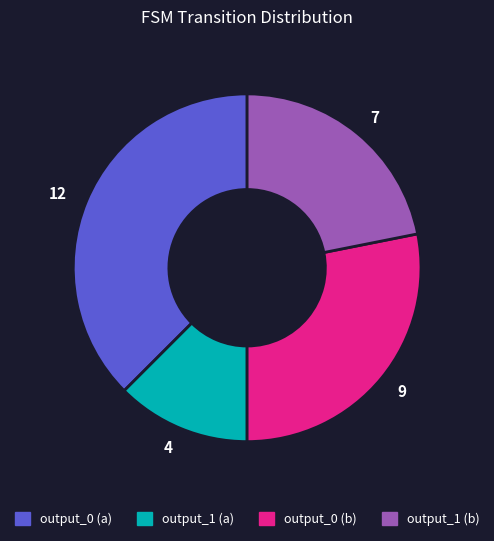

Which slice is the smallest?

4